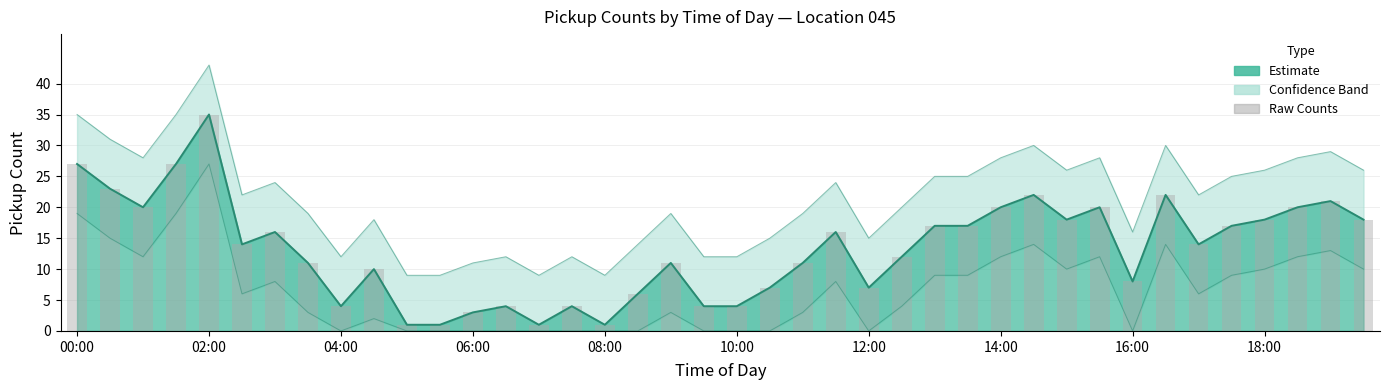

Reading left to right, transcribe all the data shown in this chart.

27	23	20	27	35	14	16	11	4	10	1	1	3	4	1	4	1	6	11	4	4	7	11	16	7	12	17	17	20	22	18	20	8	22	14	17	18	20	21	18